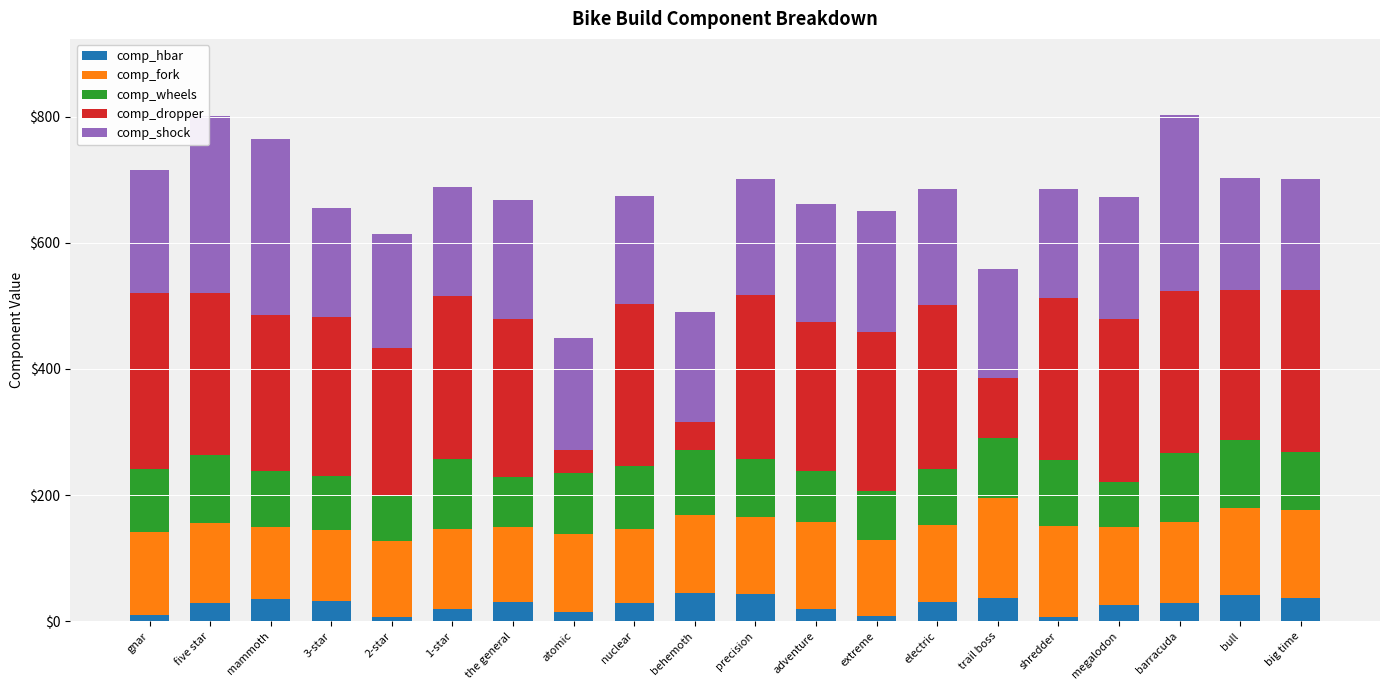

What is the approximate value of comp_hbar at electric?

30